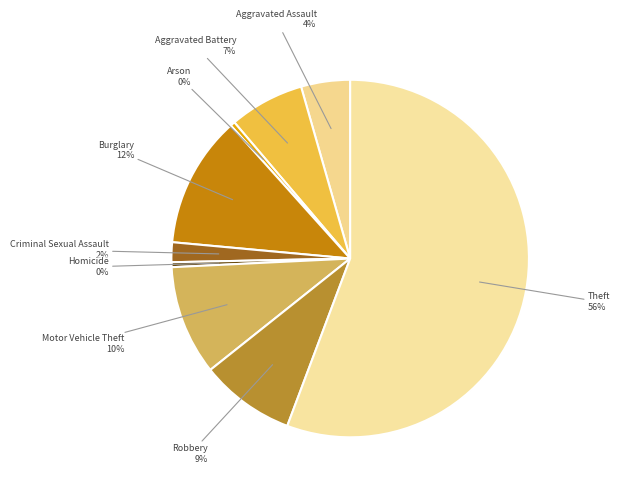

How many slices are in this pie chart?

9